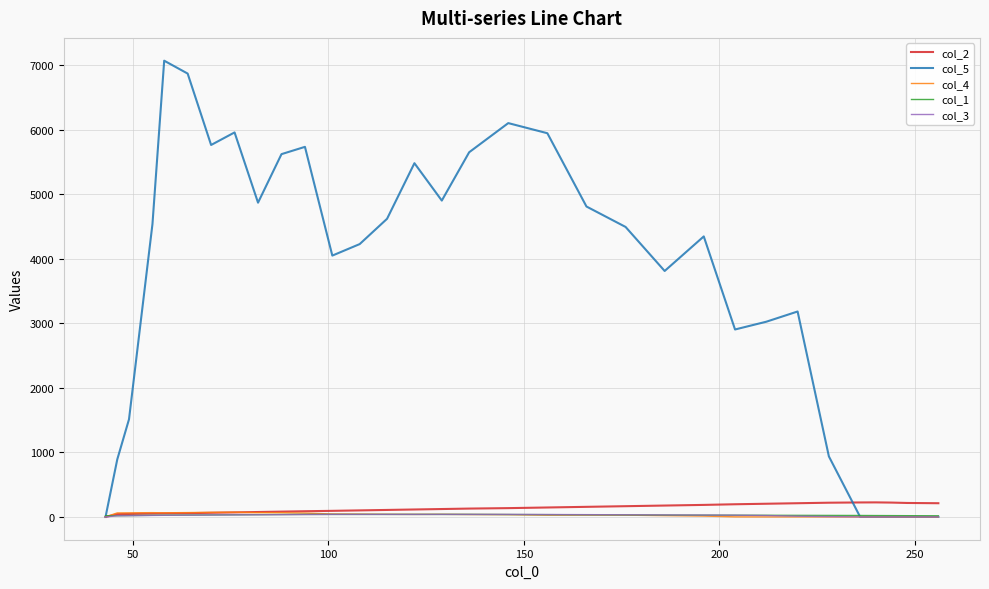

What is the maximum value for col_2?

225.0